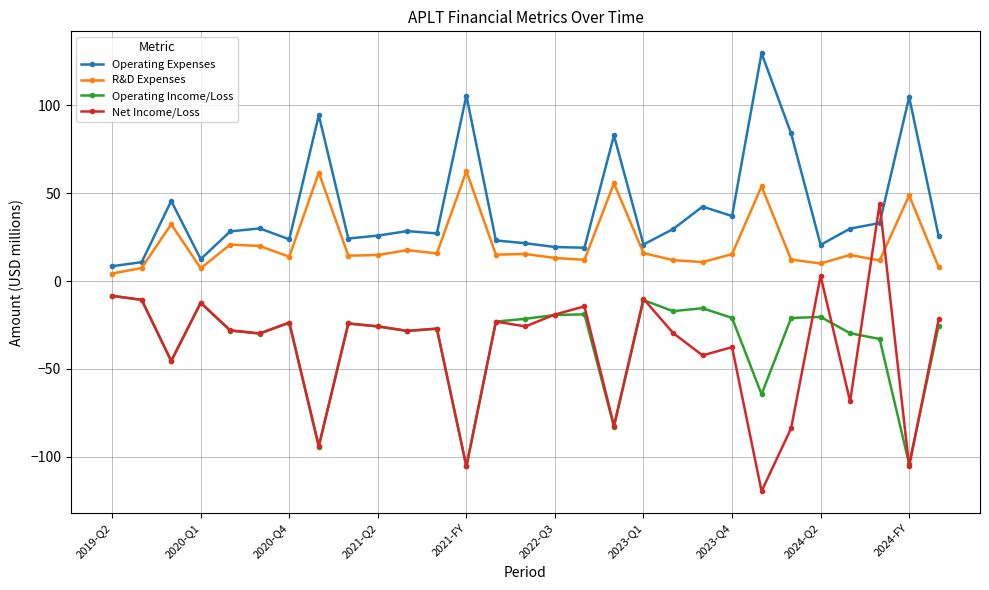

True or false: Operating Income/Loss has more than 0 points higher than both neighbors.

True